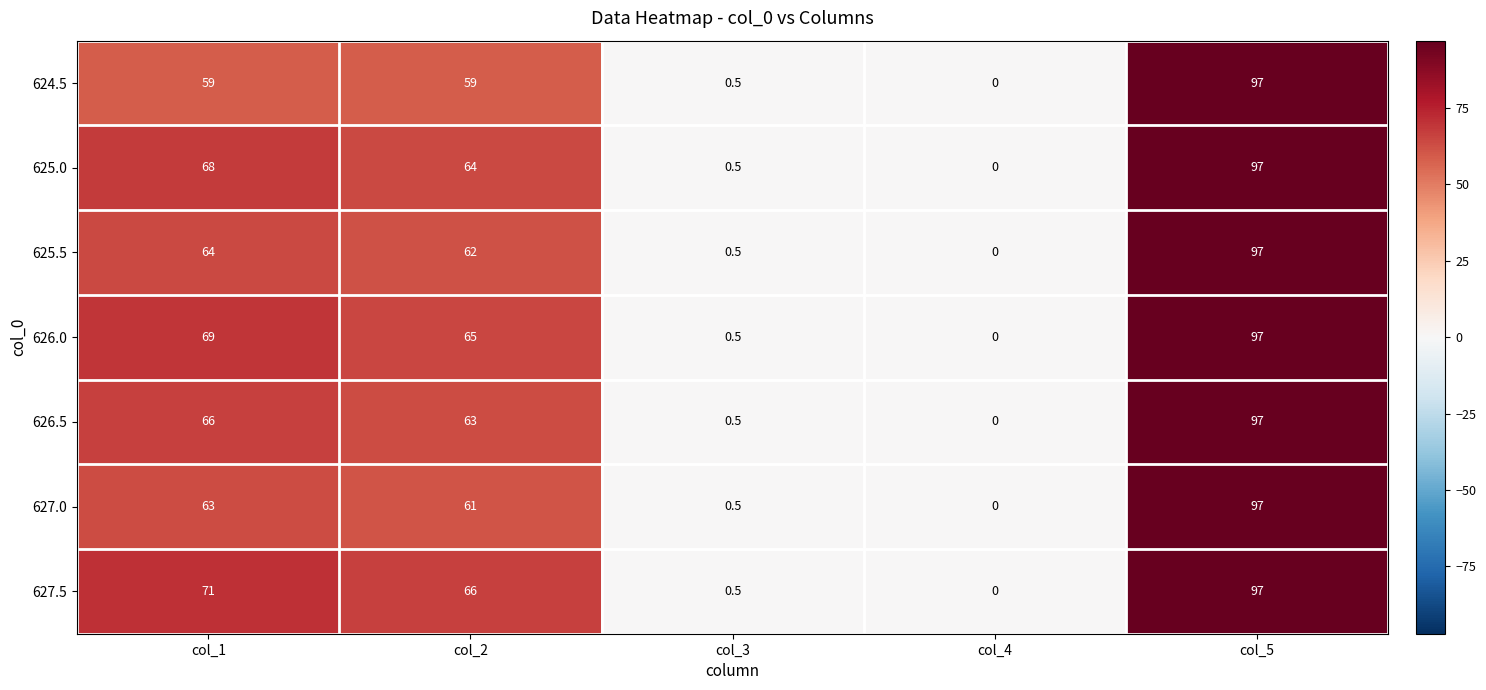

Count the number of data series in this chart.

7